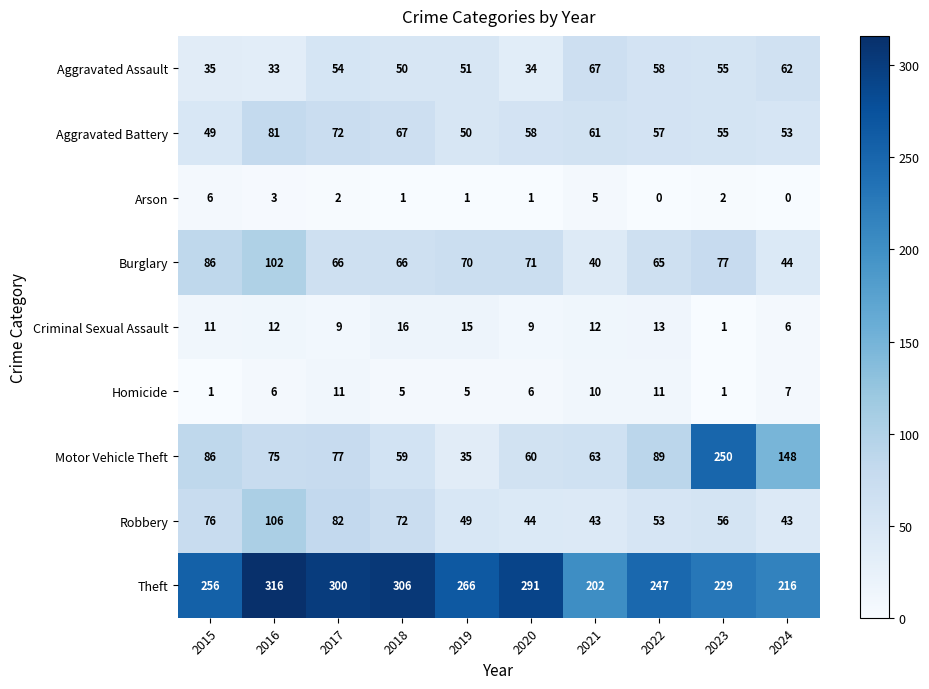

Which label corresponds to the largest value in the chart?

2016